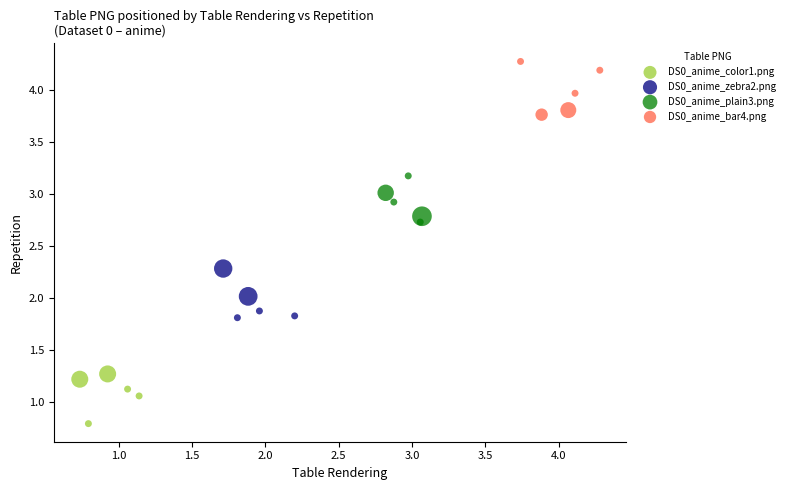

Which series contains the highest Y value?

DS0_anime_bar4.png